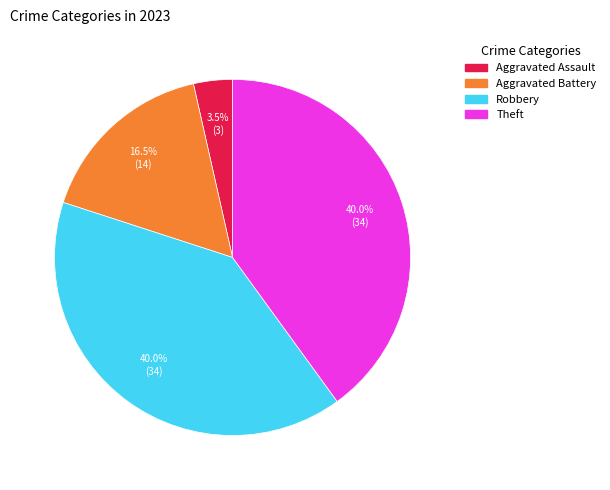

Is there a majority slice in this chart?

No